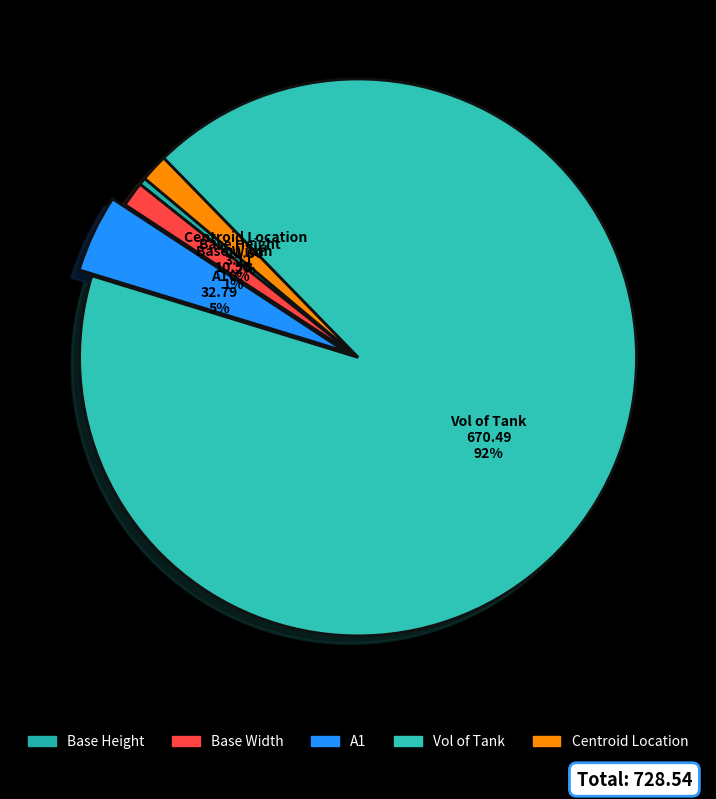

Which category has the smallest portion of the pie?

Base Height